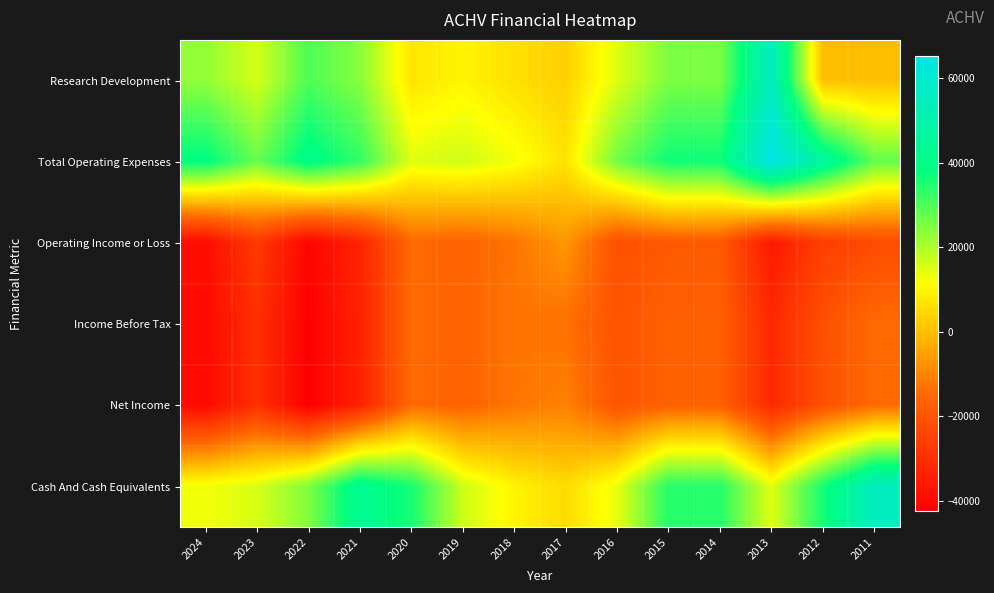

Which category has the lowest value across all series?

2022